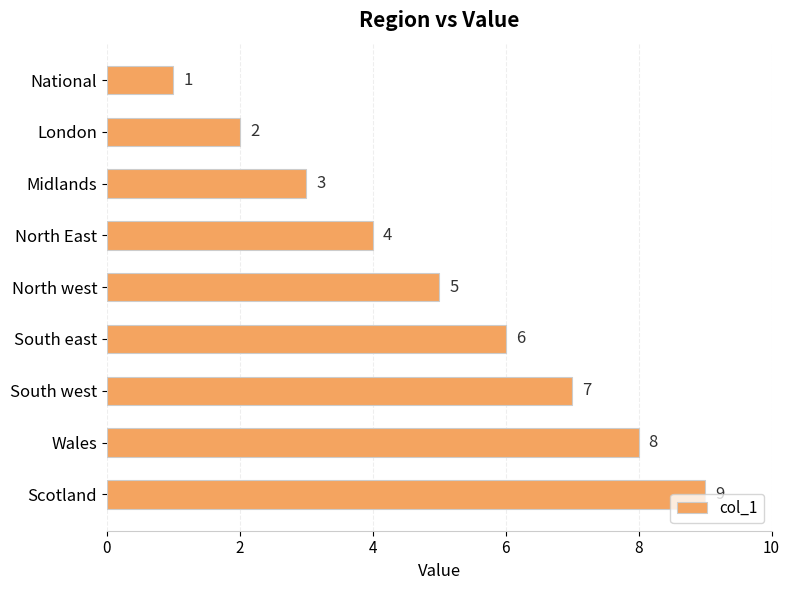

List the labels in order of value, smallest first.

National, London, Midlands, North East, North west, South east, South west, Wales, Scotland